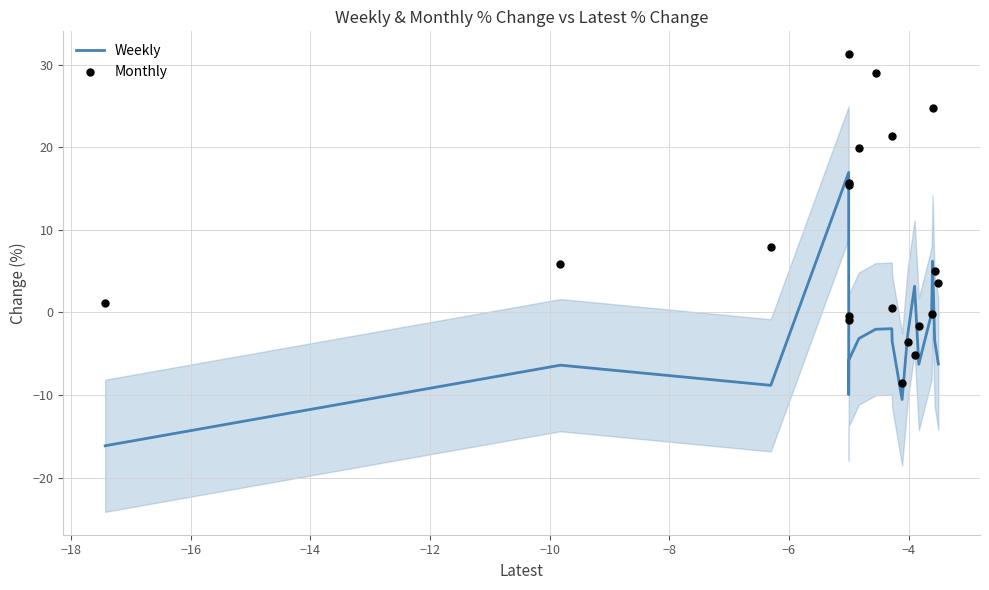

What is the highest value of the Weekly series?

16.9